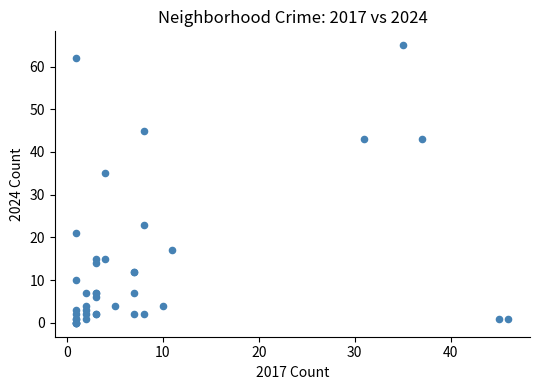

What Y value in the scatter plot is closest to 32?

35